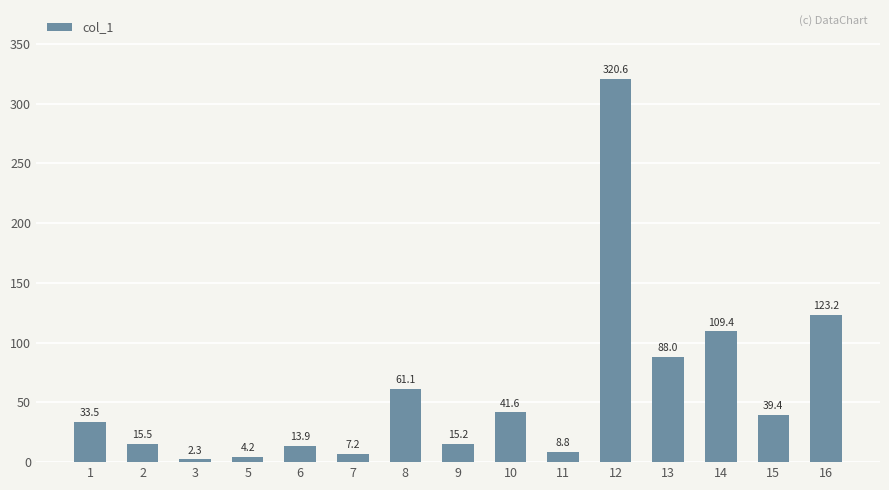

At which label does the data first exceed 33?

1